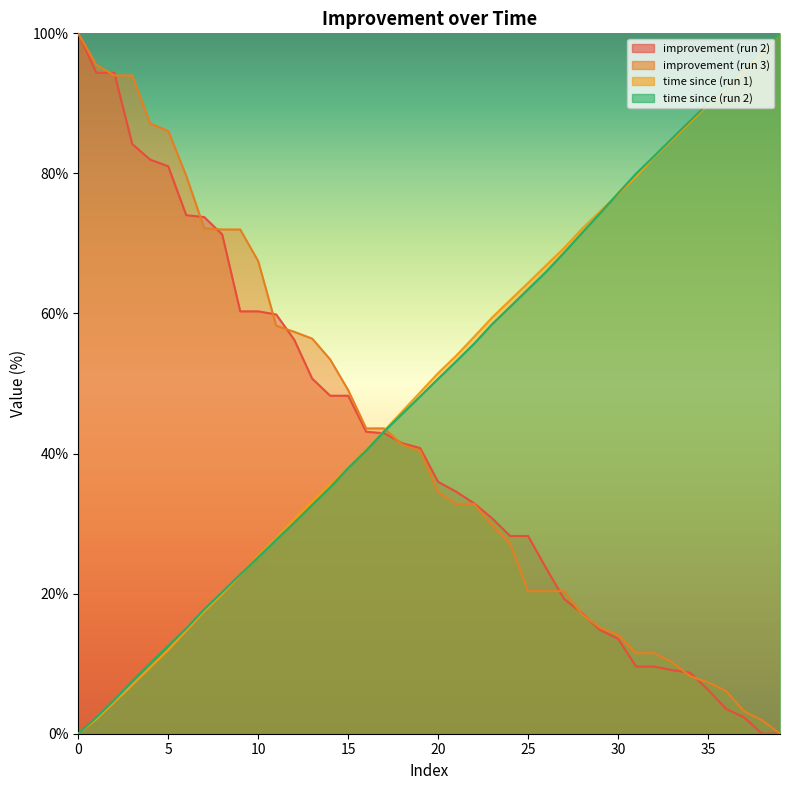

Where does the time since (run 1) series first go above 51?

20